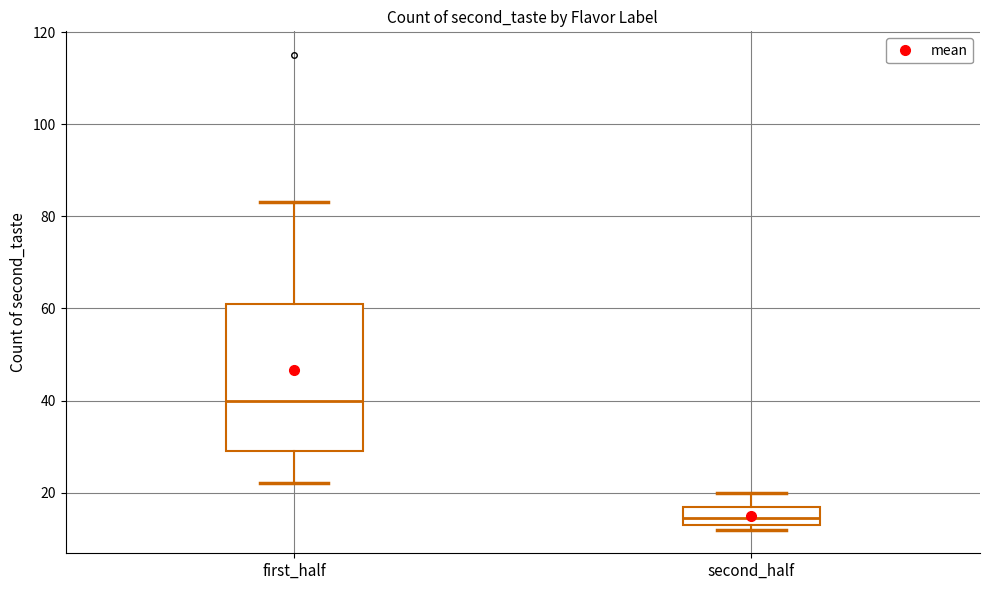

Where does the lower whisker of the box for first_half end on the y-axis? The values are not printed on the chart, so give them approximately, as read against the axis.

22